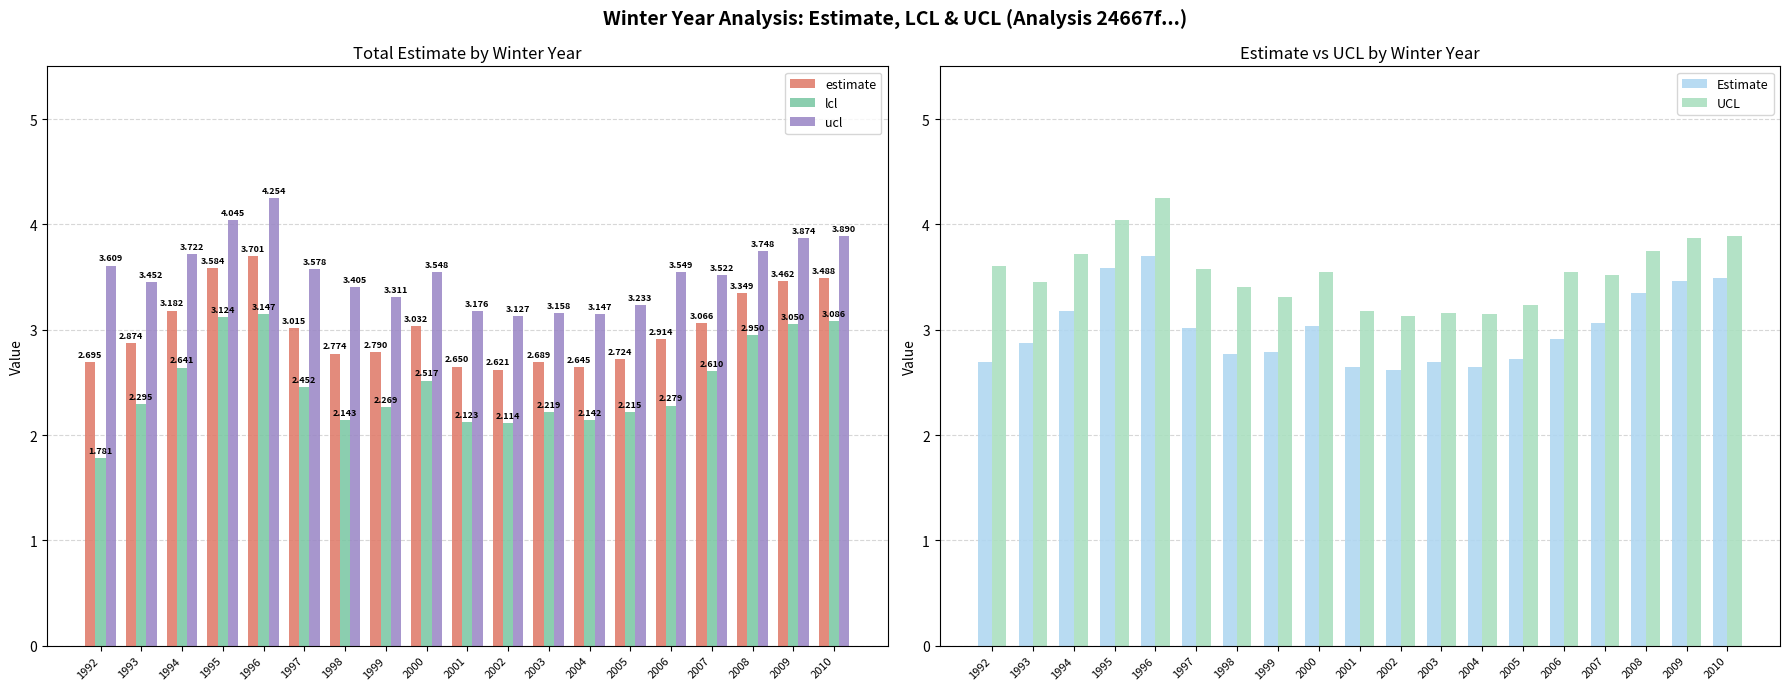

What is the approximate value of ucl at 1999?

3.3